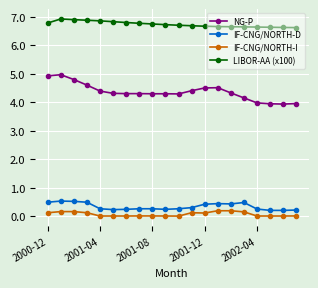

List the series in order of their peak value, highest first.

LIBOR-AA (x100), NG-P, IF-CNG/NORTH-D, IF-CNG/NORTH-I